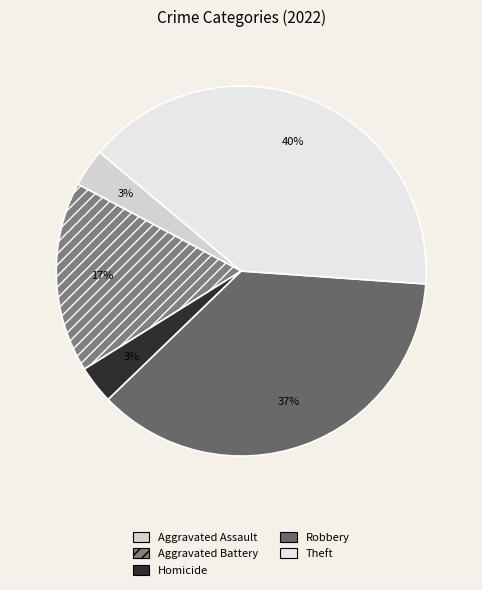

How many segments does this pie chart have?

5